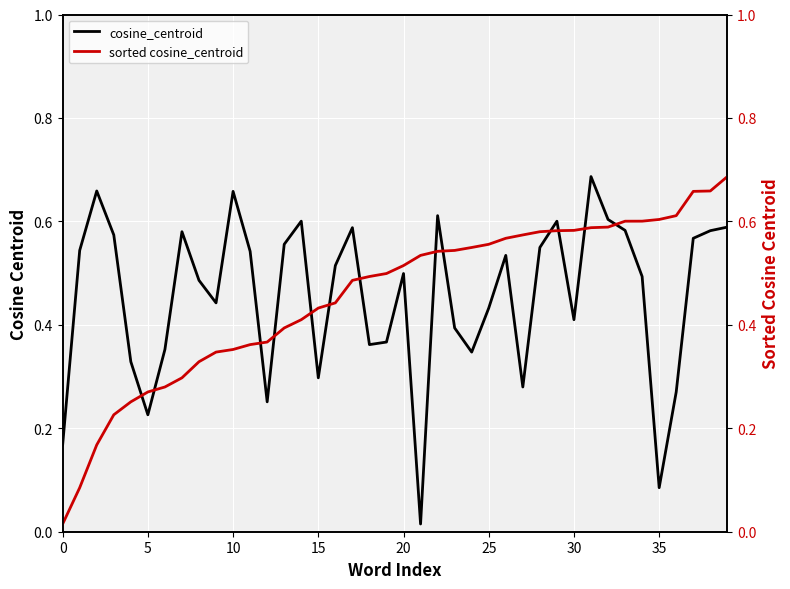

Which series has the largest range (max minus min)?

cosine_centroid